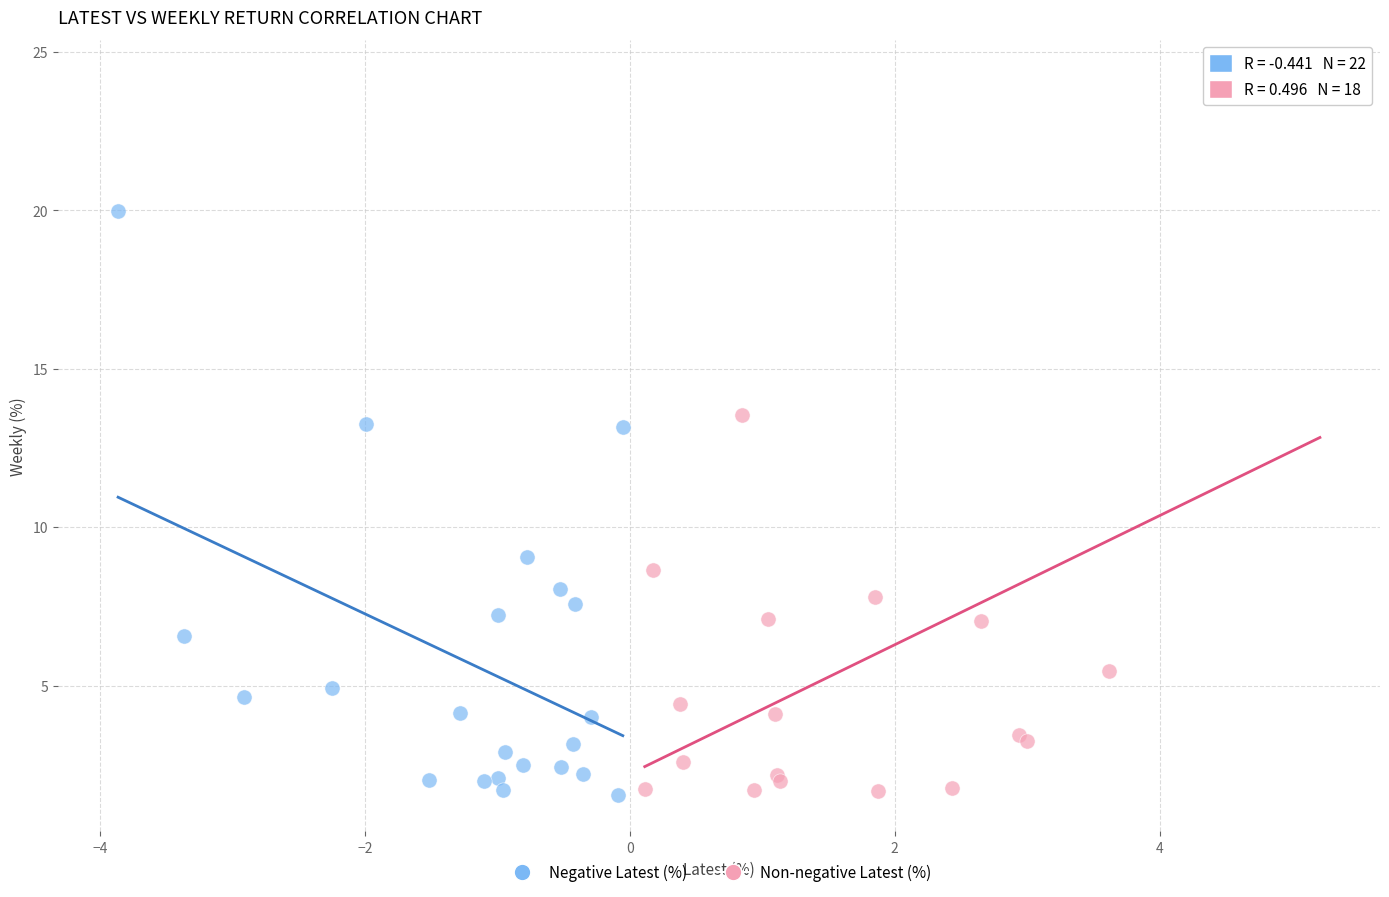

Which series has the widest spread of Y values?

Non-negative Latest (%)